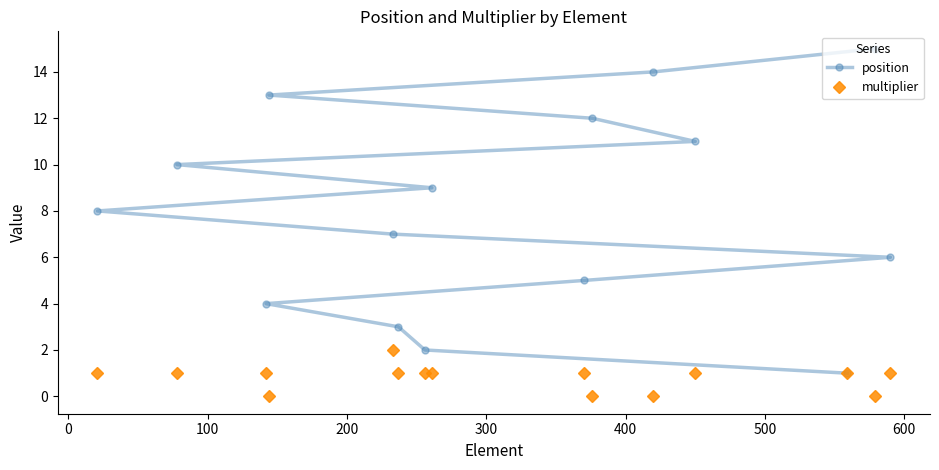

At how many categories does at least one series exceed 13?

2